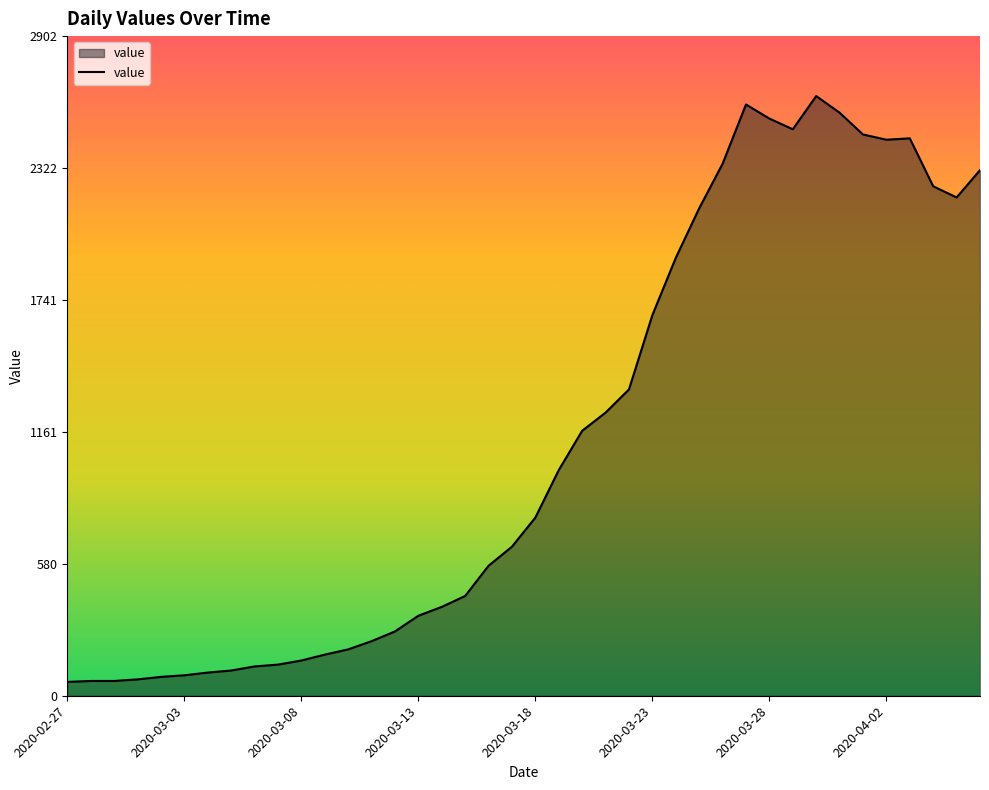

What is the minimum value shown in the chart?

61